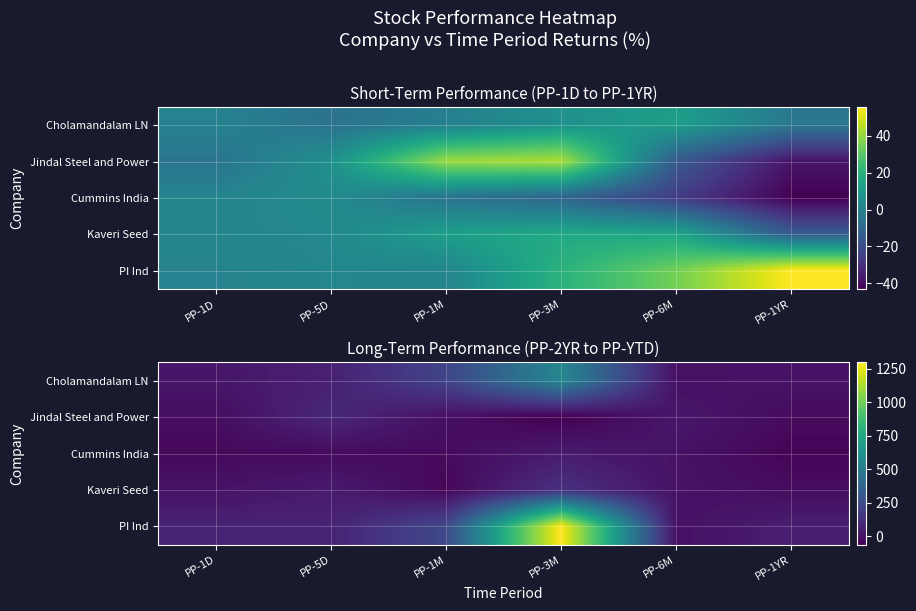

Count the number of categories in the chart.

6